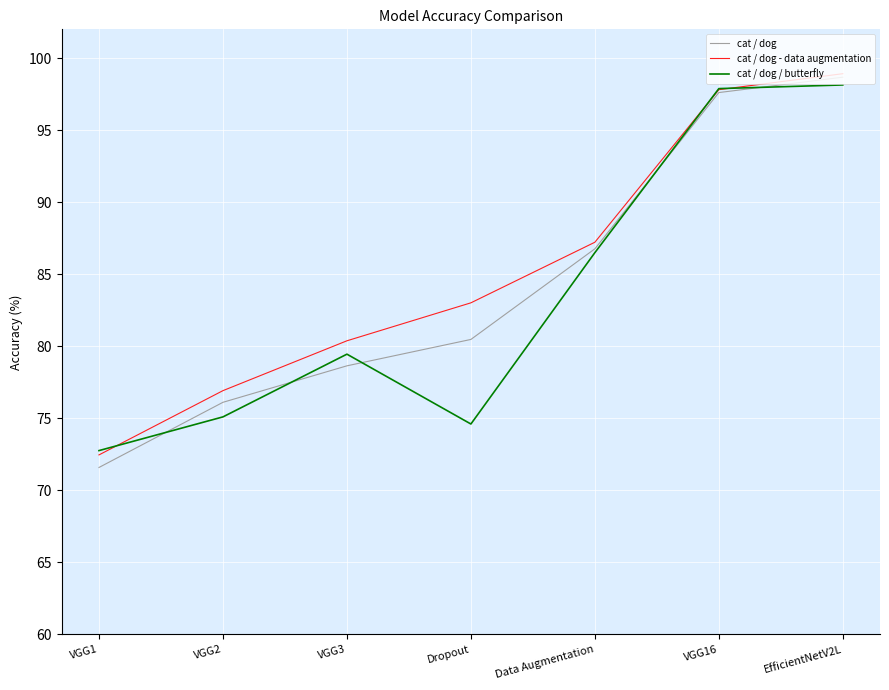

The value of cat / dog / butterfly at Data Augmentation is 86.5. True or false?

True